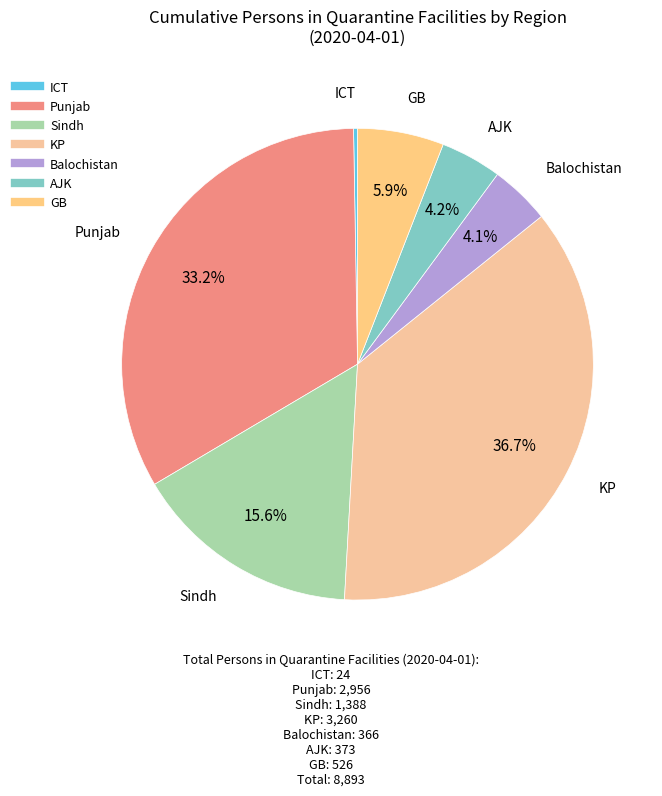

The Punjab slice represents 27% of the pie. True or false?

False